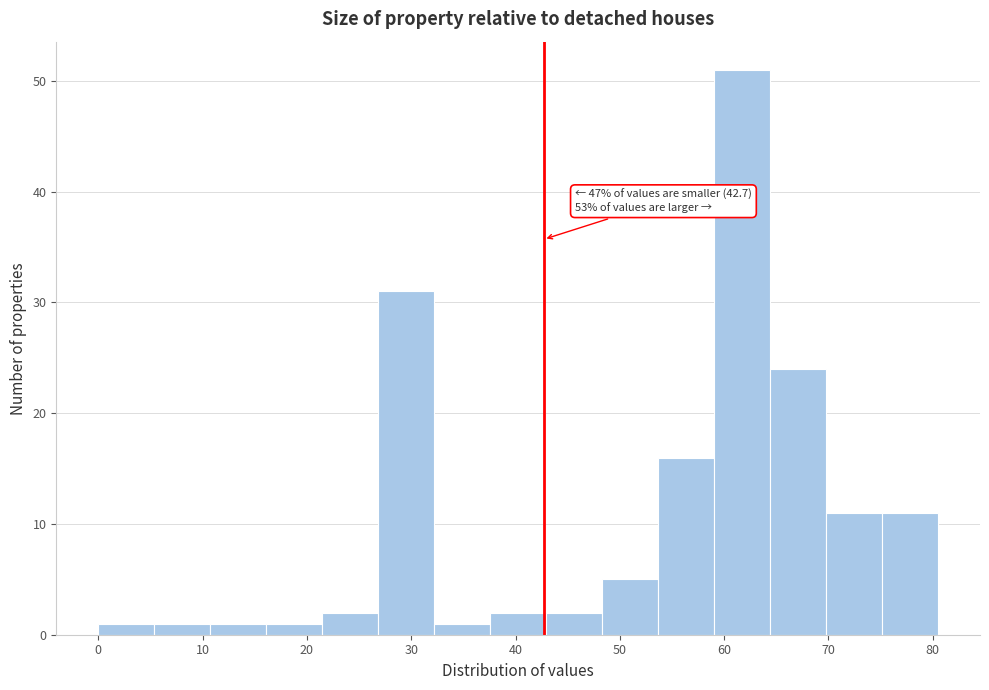

Which range on the x-axis has the tallest bar?

59 to 64